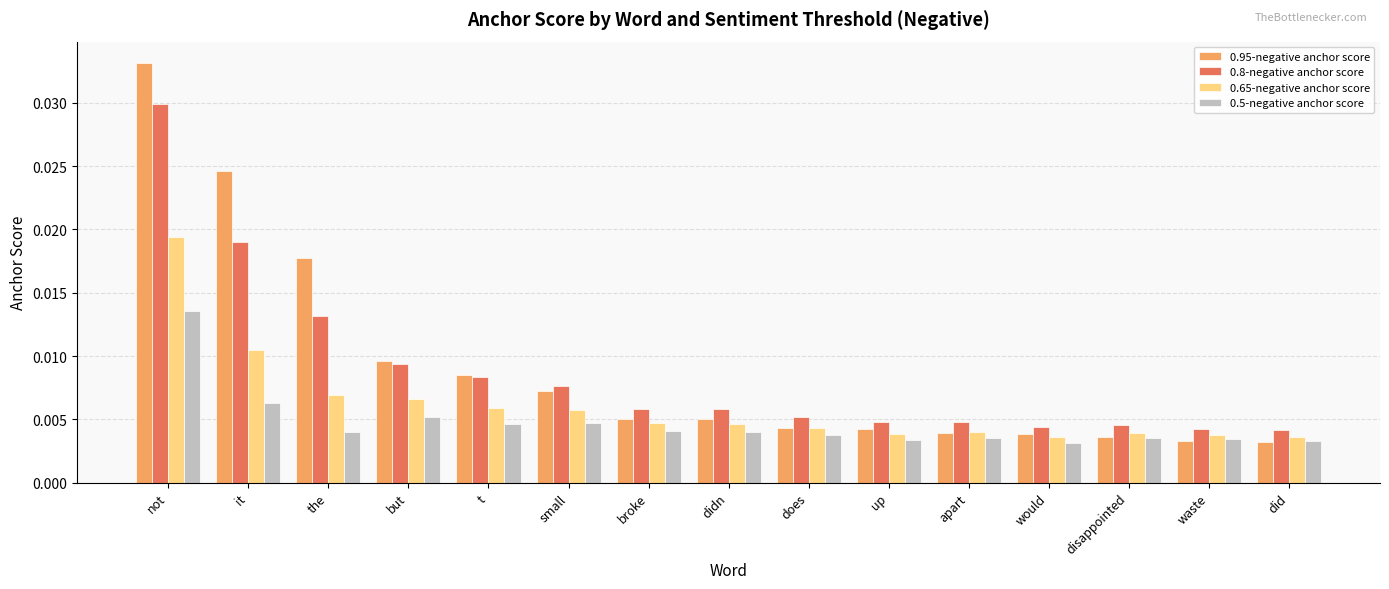

What is the label of the 10th bar from the right?

small